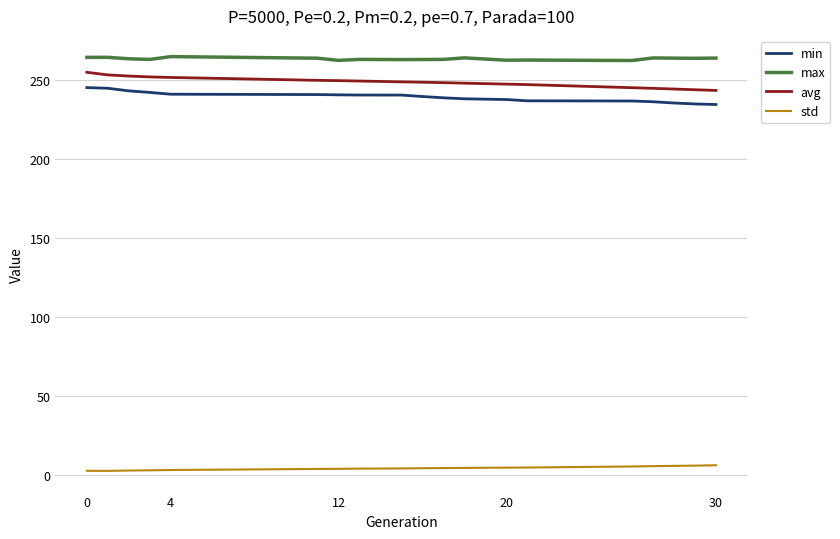

What is the lowest value of the avg series?

243.4